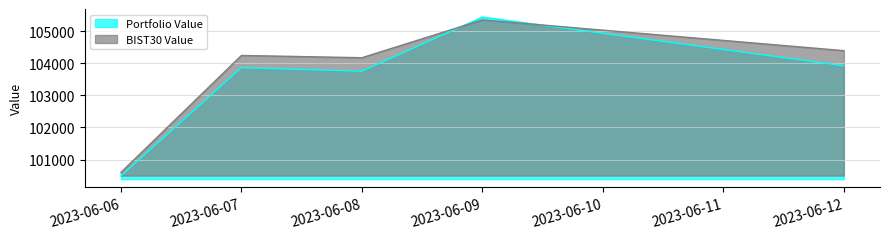

True or false: BIST30 Value has more than 0 points higher than both neighbors.

True